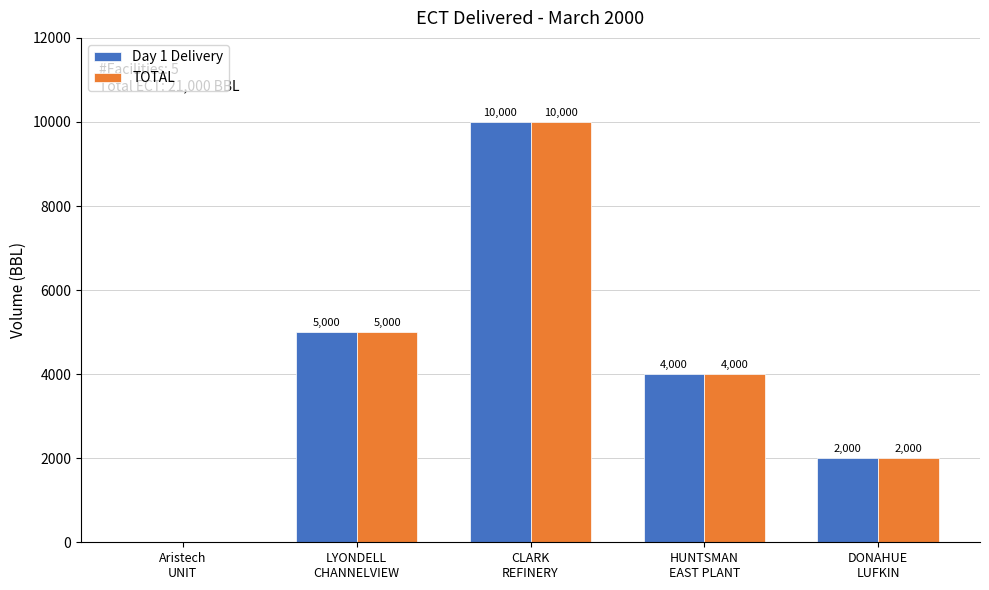

How many categories are shown in the chart?

5